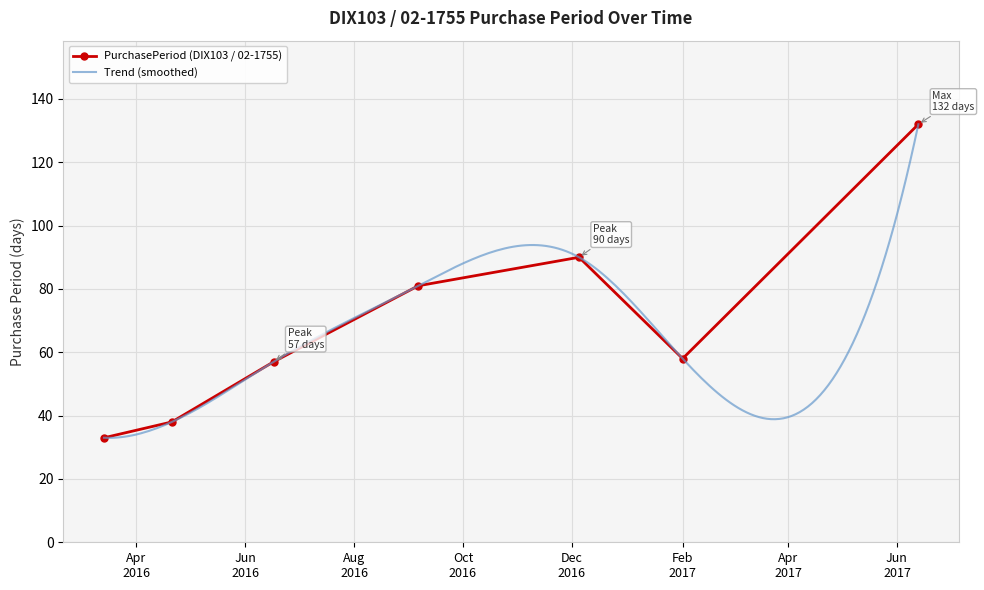

How many data points are above 58?

3